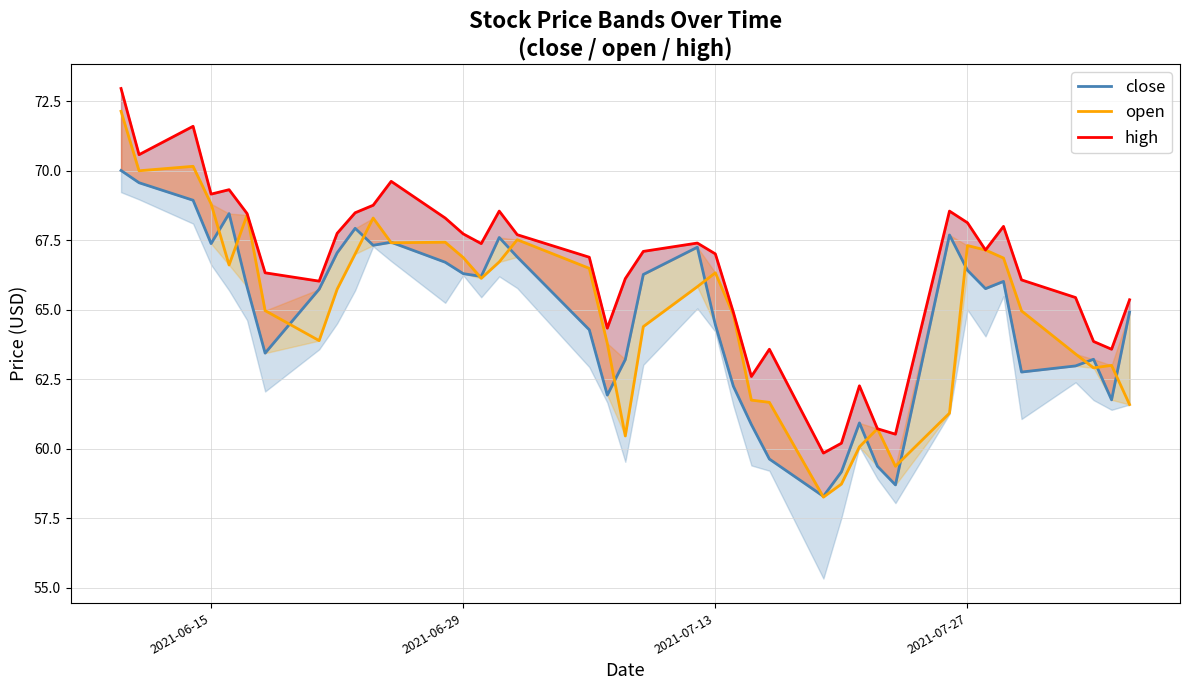

What is the sum of all high values?

2658.4